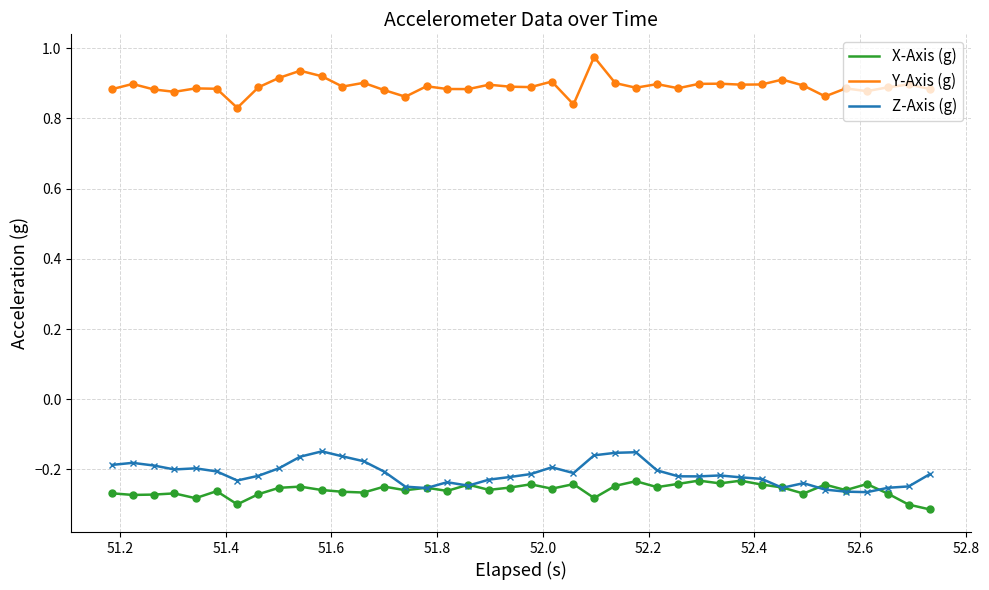

Which series has the largest total across all categories?

Y-Axis (g)